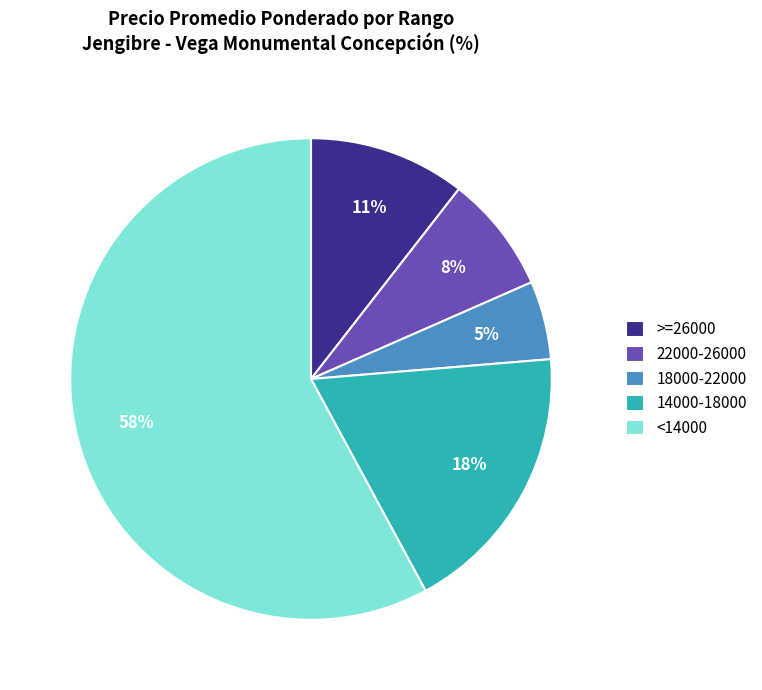

Which has a higher value, 22000-26000 or 14000-18000?

14000-18000